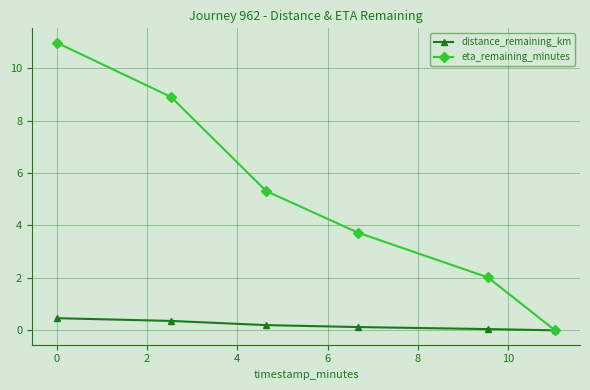

Rank the series by their maximum value, from highest to lowest.

eta_remaining_minutes, distance_remaining_km